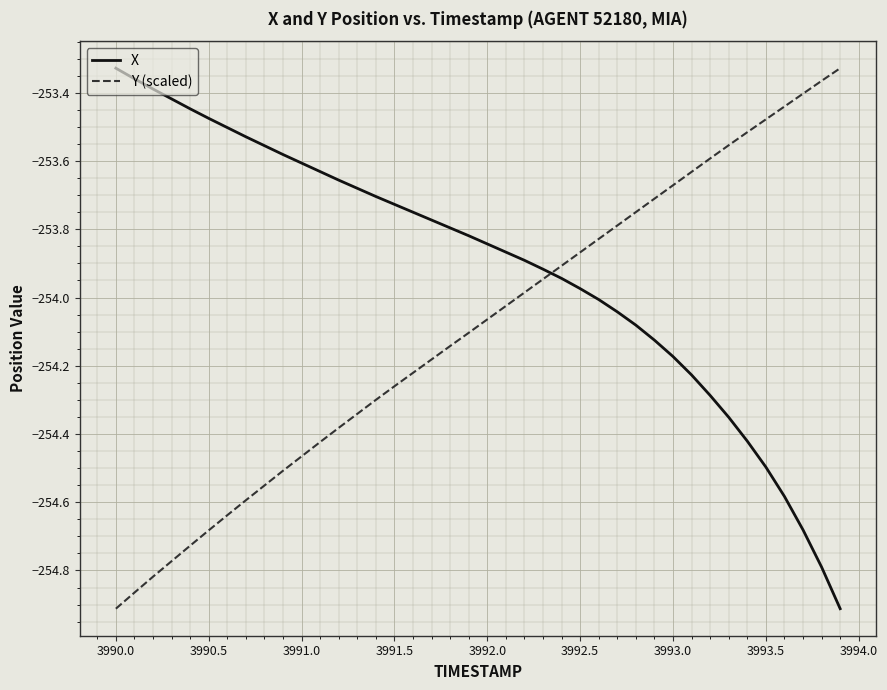

Rank the series by their average value, from highest to lowest.

X, Y (scaled)